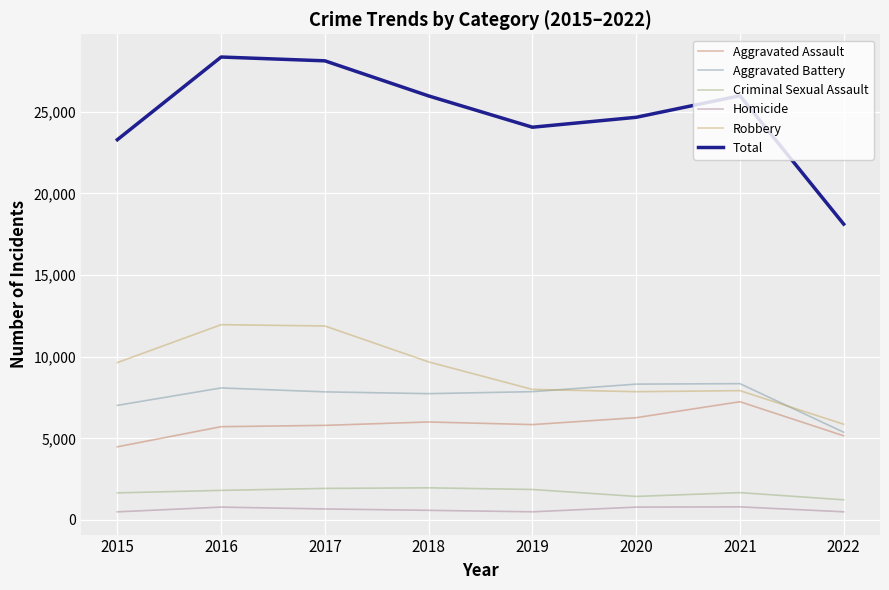

What is the maximum value for Aggravated Assault?

7241